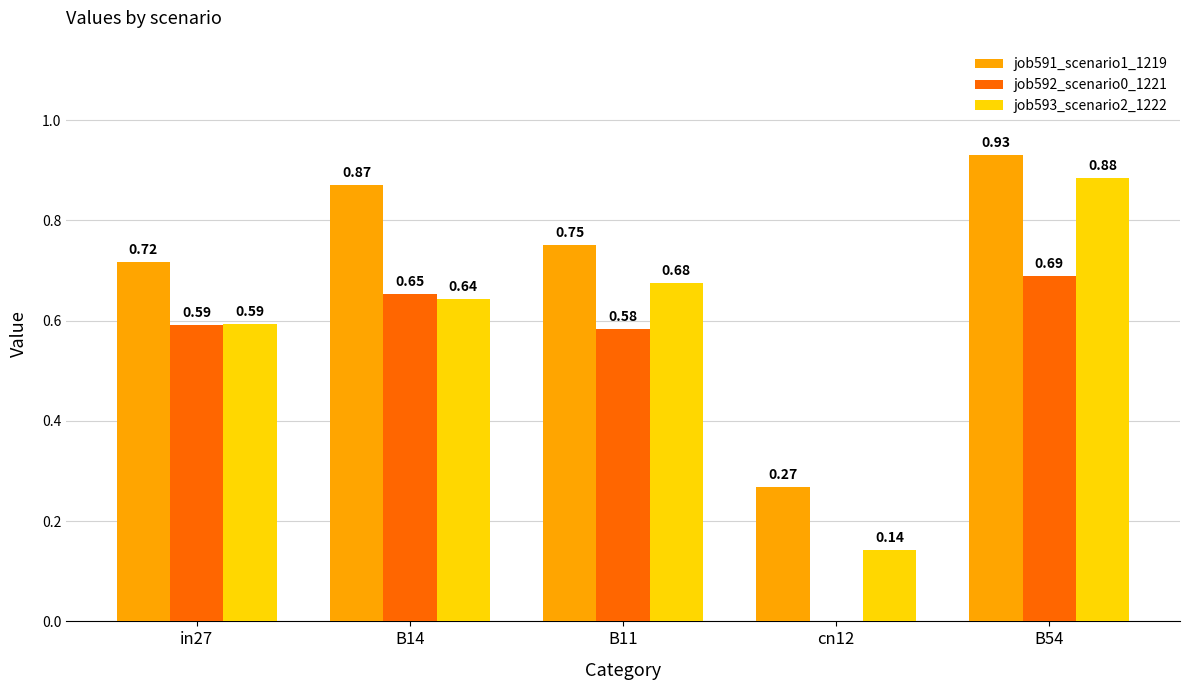

Between in27 and cn12, which series saw the biggest shift?

job592_scenario0_1221